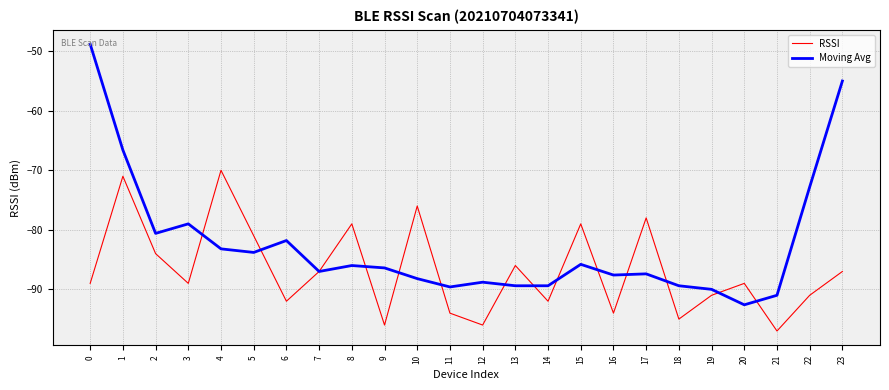

Is it true that Moving Avg equals -86.4 at 9?

True